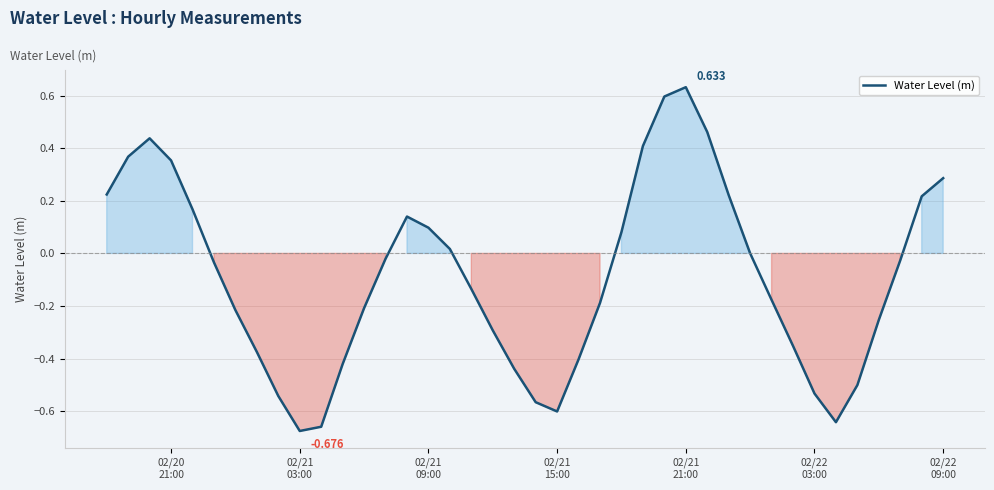

Does the chart have visible grid lines?

Yes